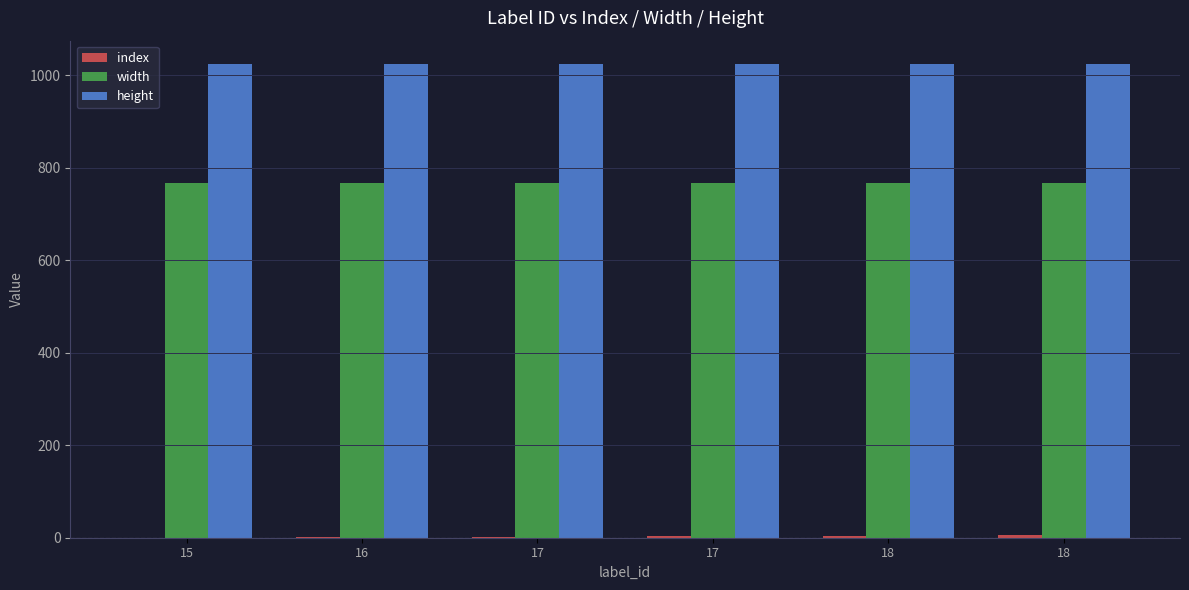

Are the bars grouped side by side (vs. stacked)?

Yes